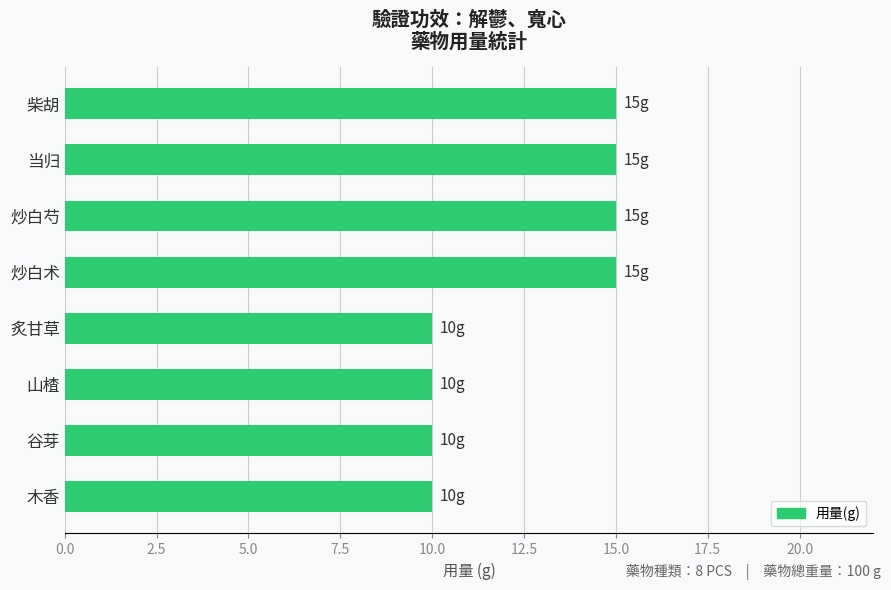

What is the label of the 5th bar from the top?

炙甘草